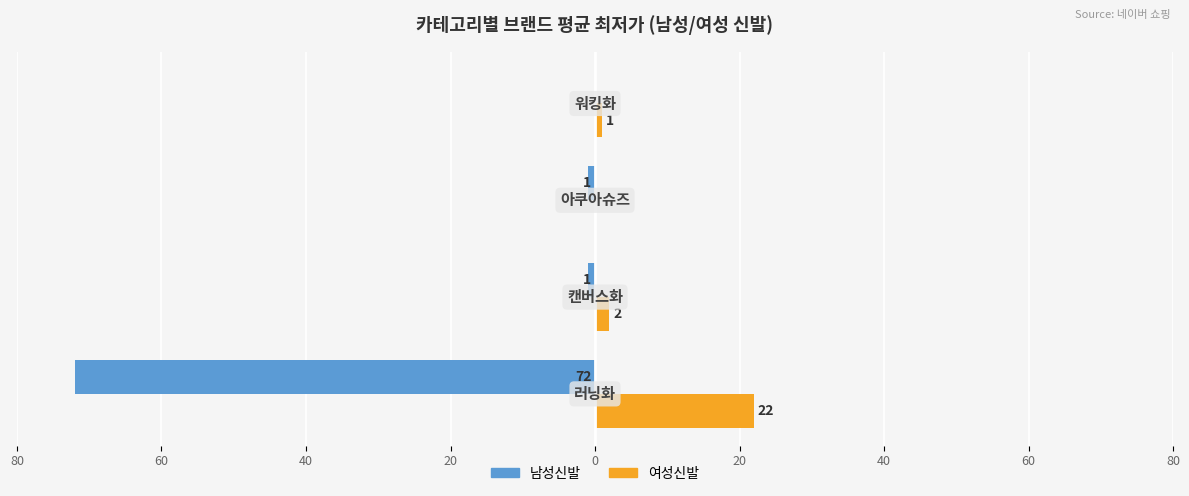

Which series has the widest spread of values?

남성신발